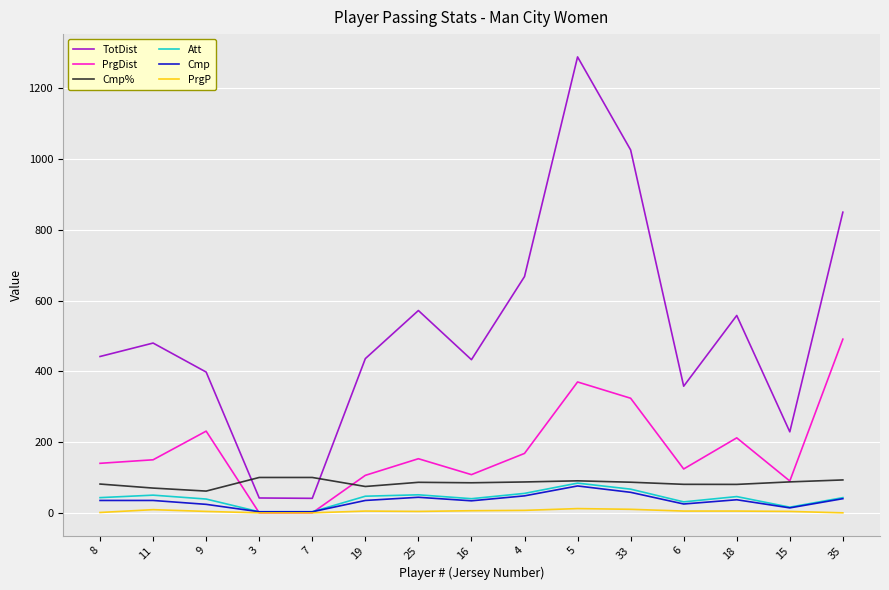

Which series has the largest range (max minus min)?

TotDist